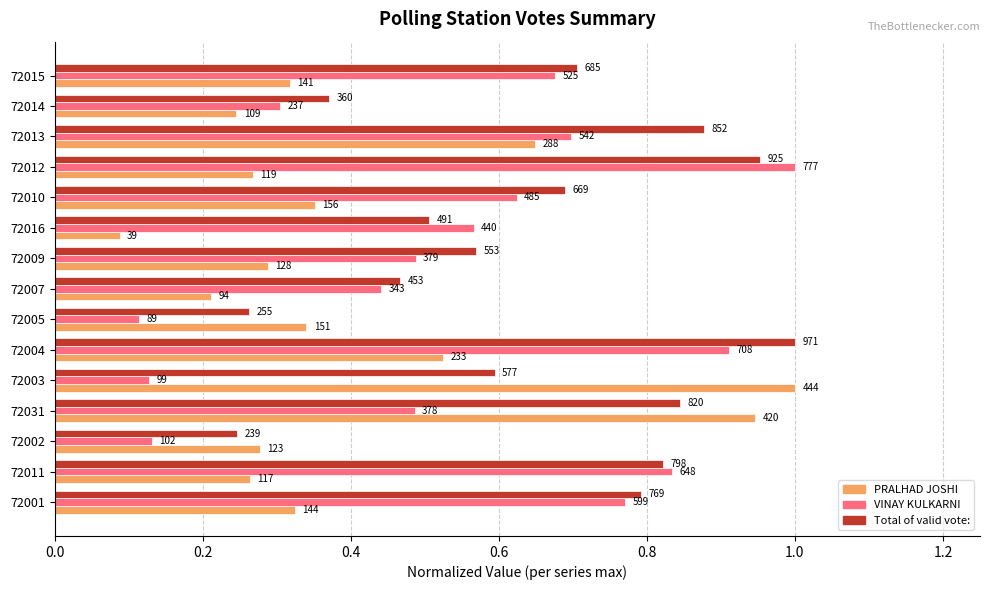

Reading right to left, what are all the values shown in this chart?

PRALHAD JOSHI: 0.3	0.2	0.6	0.3	0.4	0.1	0.3	0.2	0.3	0.5	1.0	0.9	0.3	0.3	0.3
VINAY KULKARNI: 0.7	0.3	0.7	1.0	0.6	0.6	0.5	0.4	0.1	0.9	0.1	0.5	0.1	0.8	0.8
Total of valid vote:: 0.7	0.4	0.9	1.0	0.7	0.5	0.6	0.5	0.3	1.0	0.6	0.8	0.2	0.8	0.8